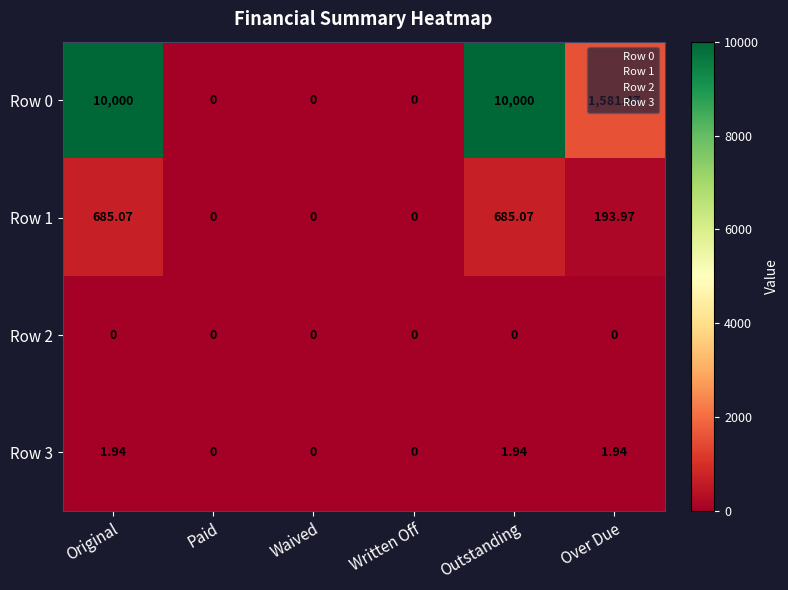

At which label does Row 0 first exceed 1581?

Original